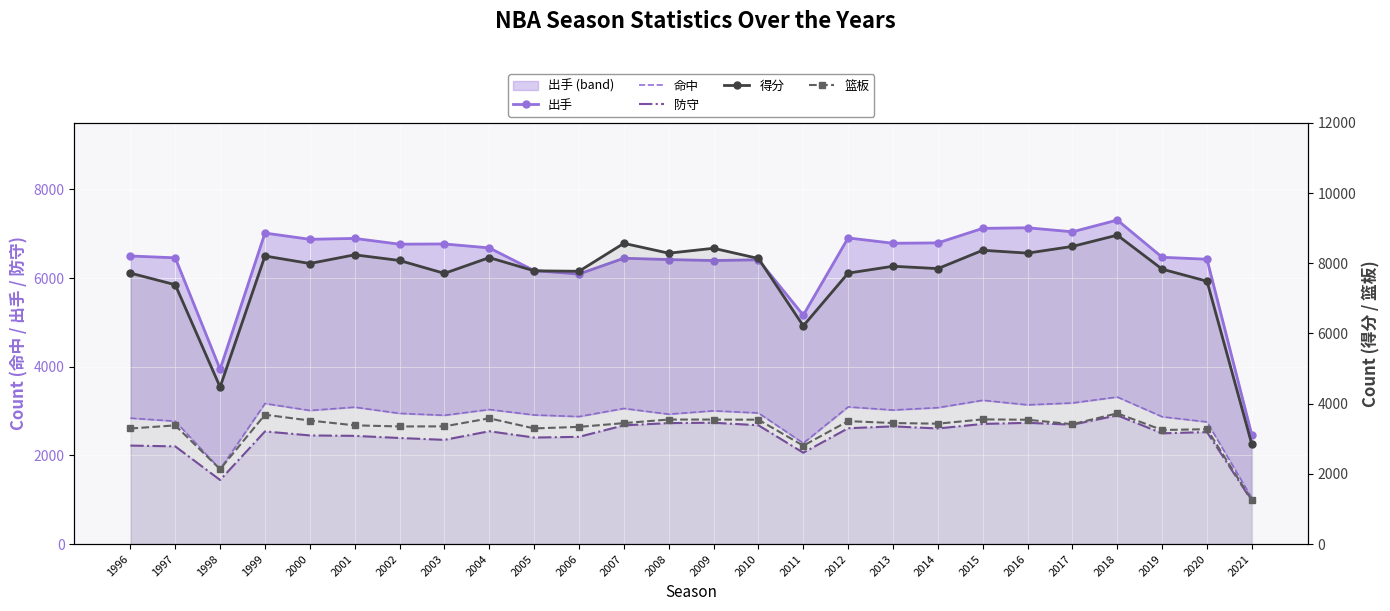

True or false: 得分 and 篮板 cross at least once.

False